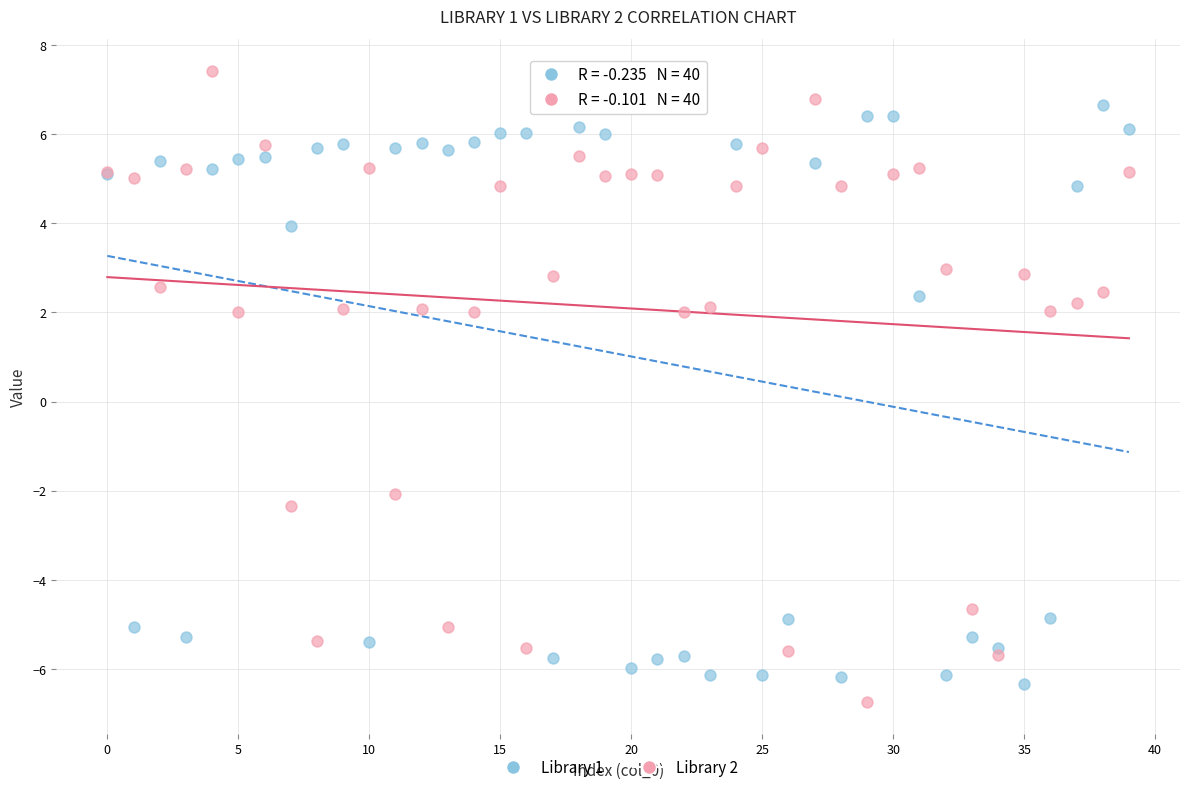

Which series has the widest spread of Y values?

Library 2